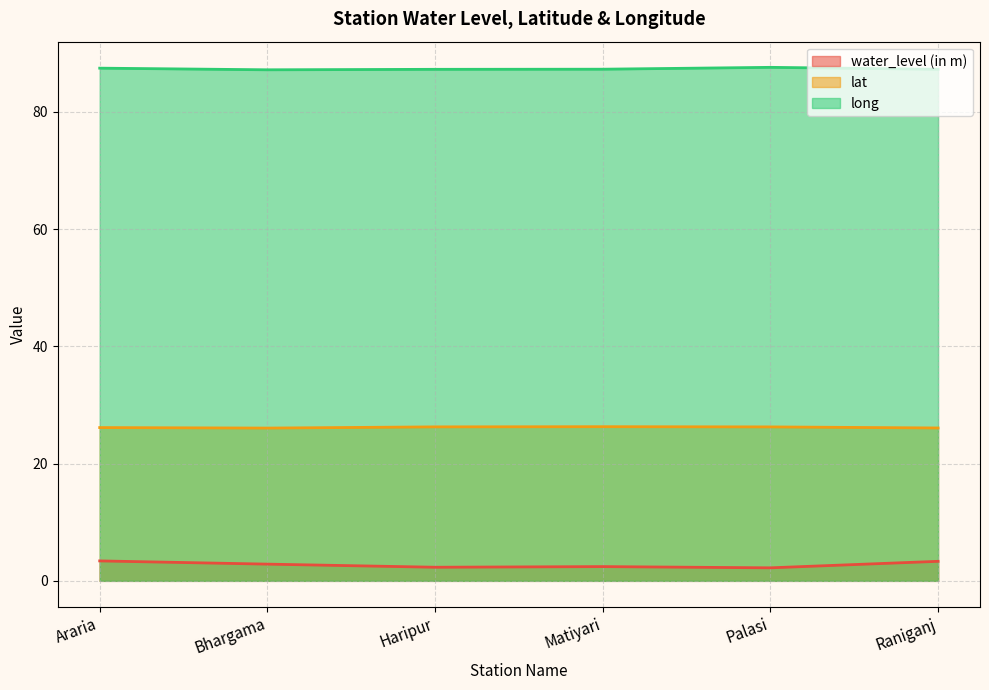

List the labels in order of water_level (in m) value, smallest first.

Palasi, Haripur, Matiyari, Bhargama, Raniganj, Araria